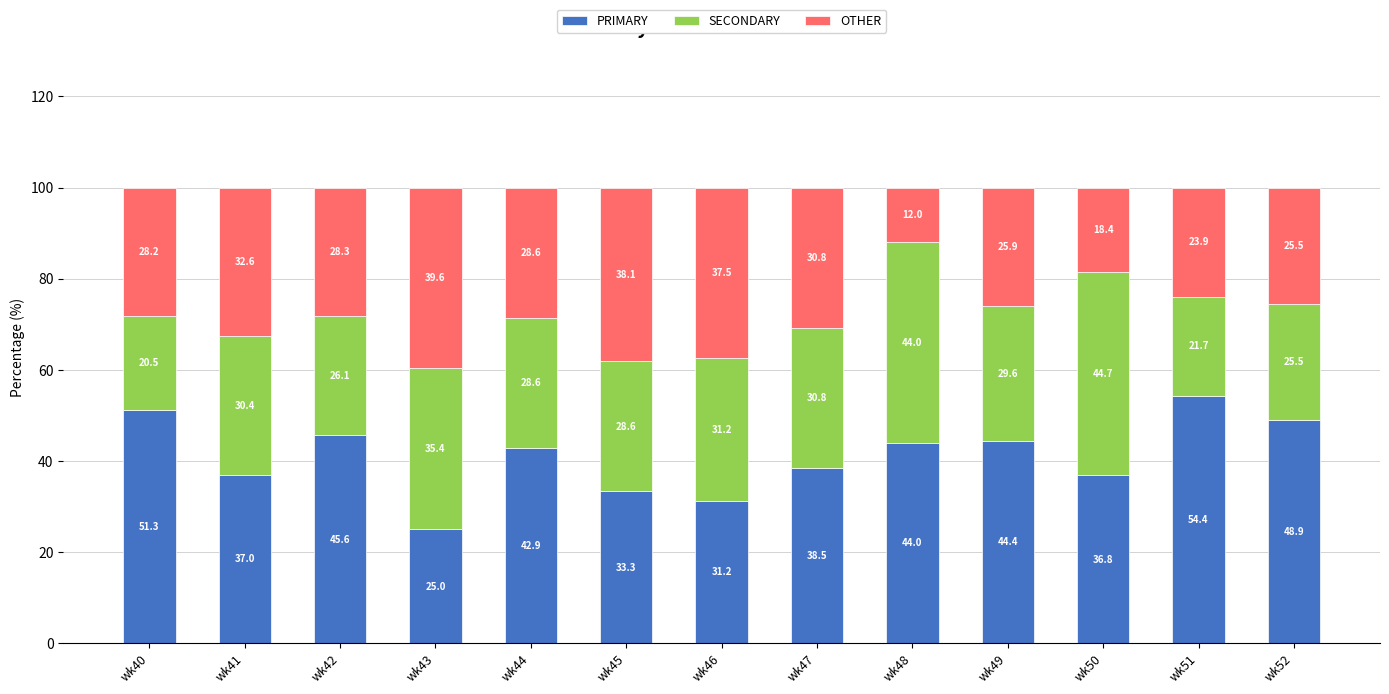

Where does the PRIMARY series first go above 42?

wk40